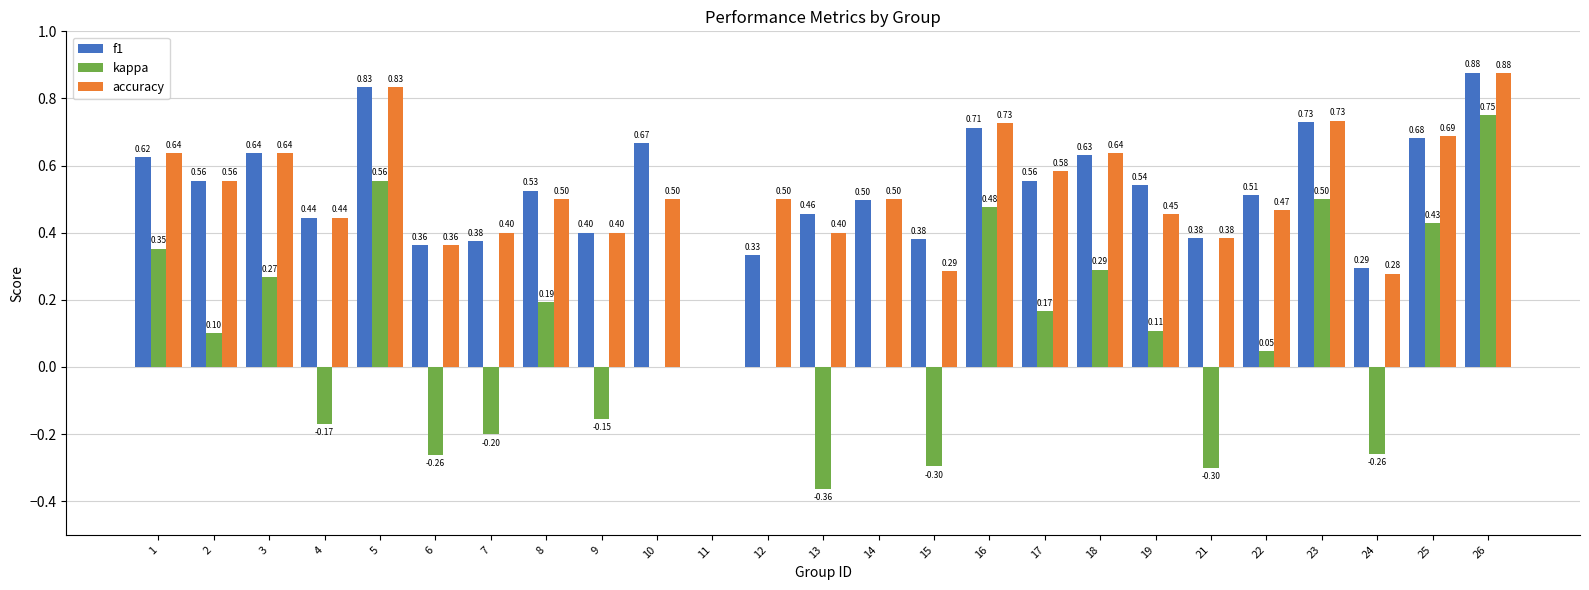

Is the value of kappa at 23 greater than the value of f1 at 21?

Yes